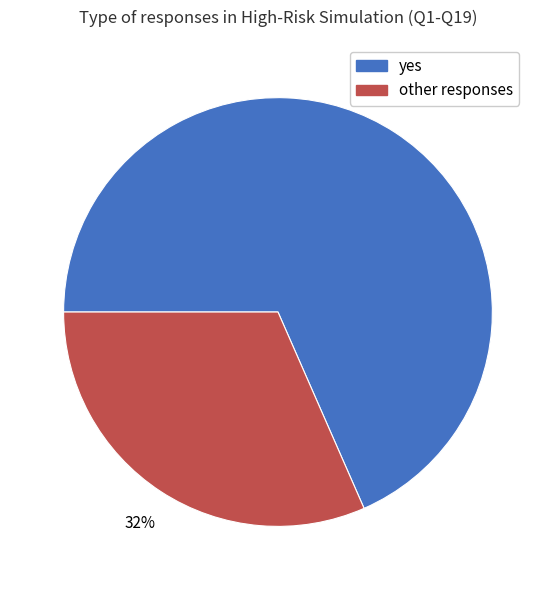

To the nearest percent, what is the average slice percentage?

50%